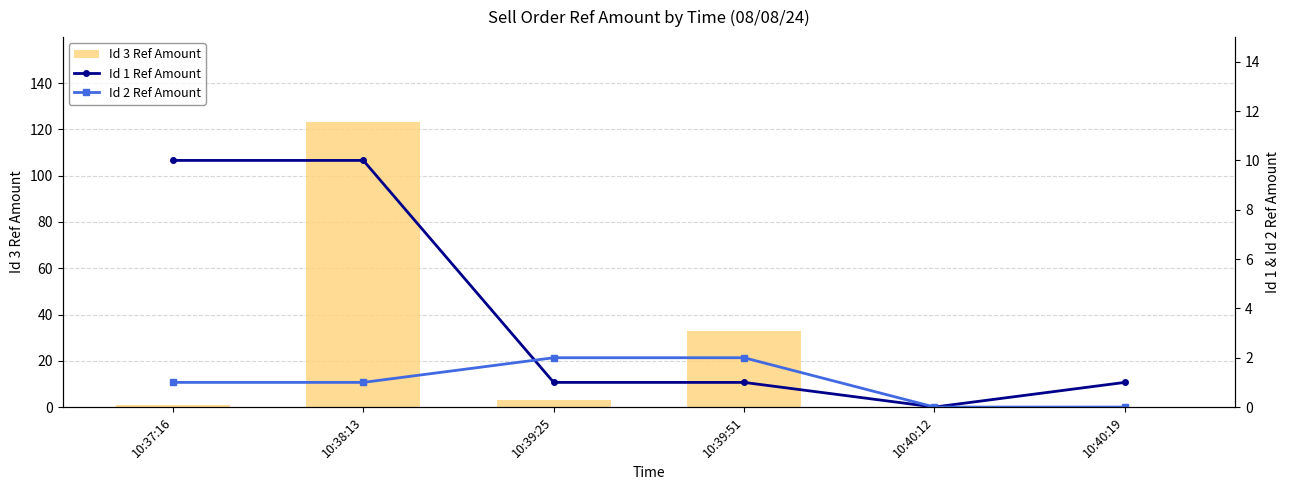

What is the difference between the second highest and minimum values in the Id 3 Ref Amount series?

33